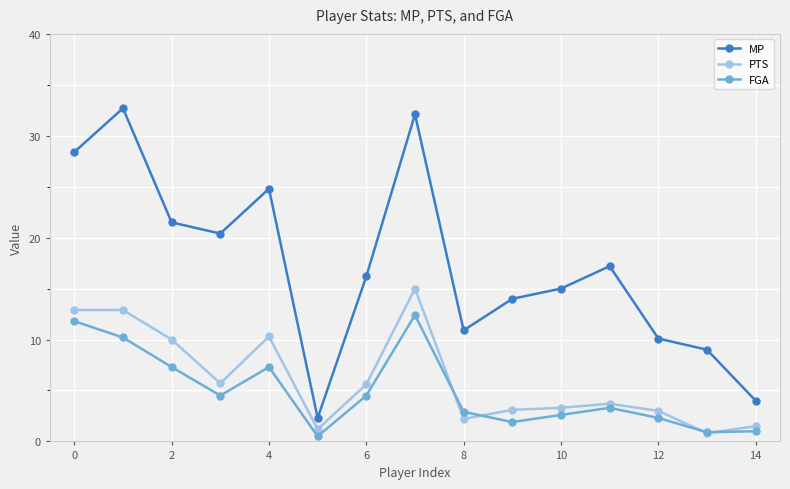

True or false: MP and FGA intersect in this chart.

False